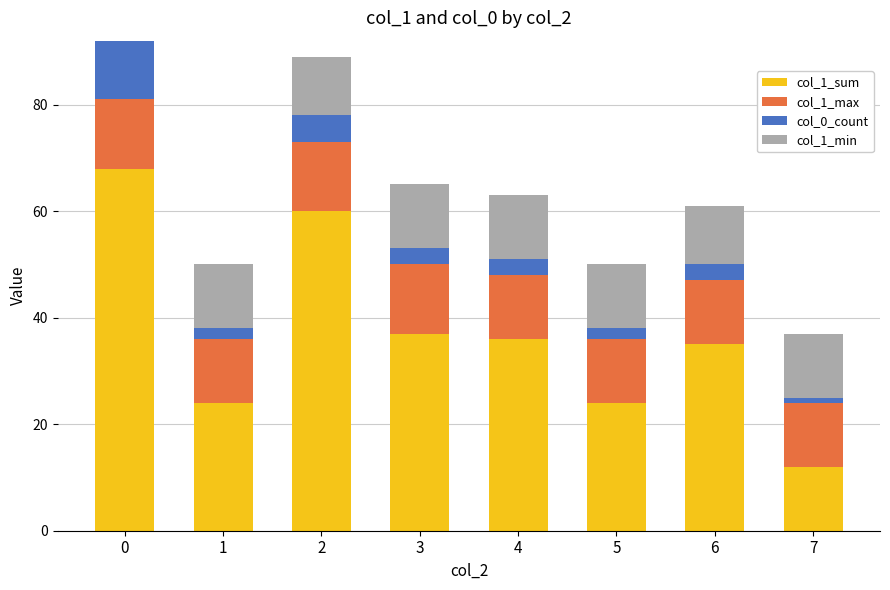

The col_1_sum series shows 68 at 0. True or false?

True